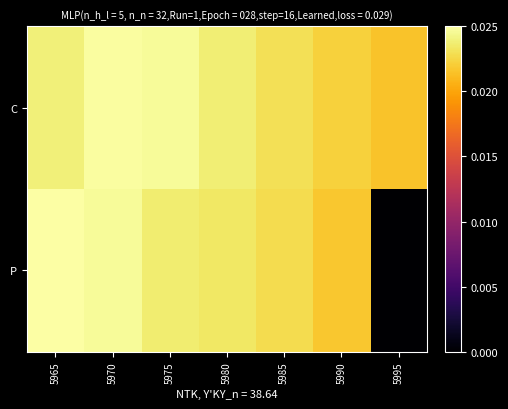

Which series has the largest range (max minus min)?

P